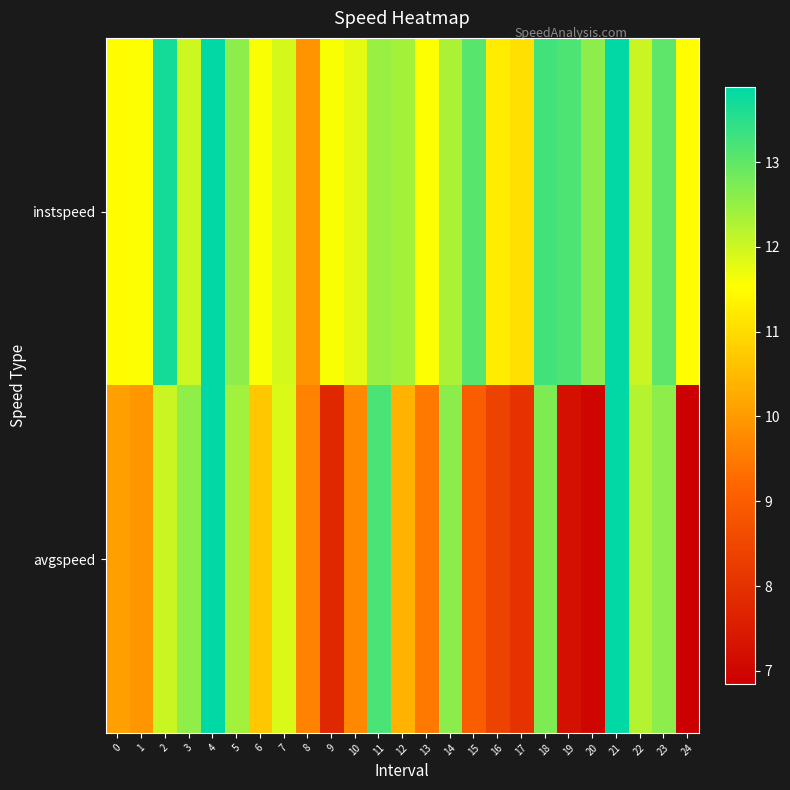

What is the spread (max minus min) of values at 16?

2.8